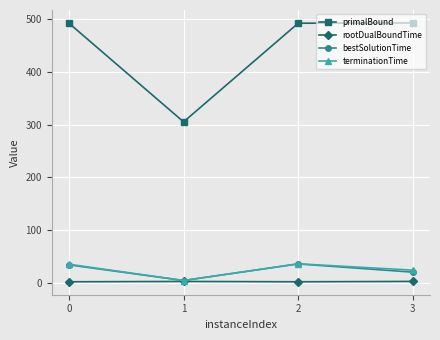

In primalBound, how many points are lower than both neighbors (excluding endpoints)?

1